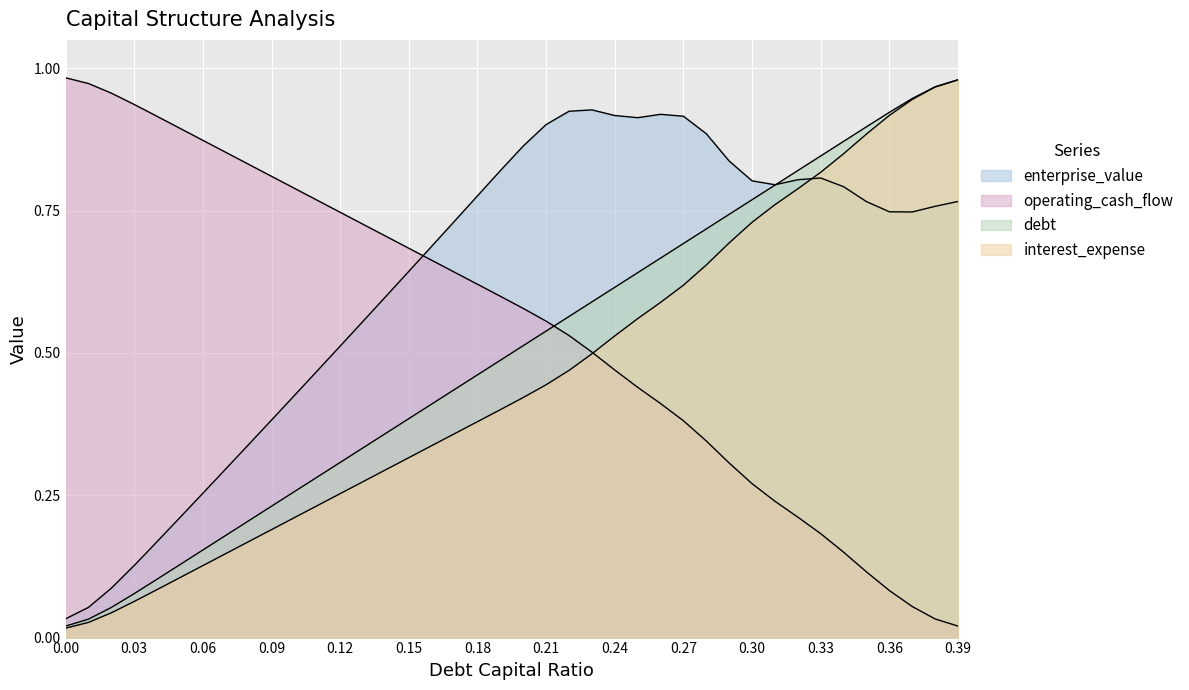

What is the maximum value shown in the chart?

1.0